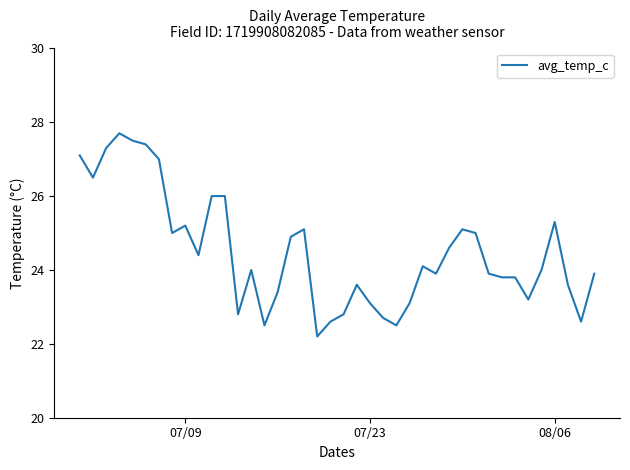

What is the difference between the maximum and minimum values?

5.5